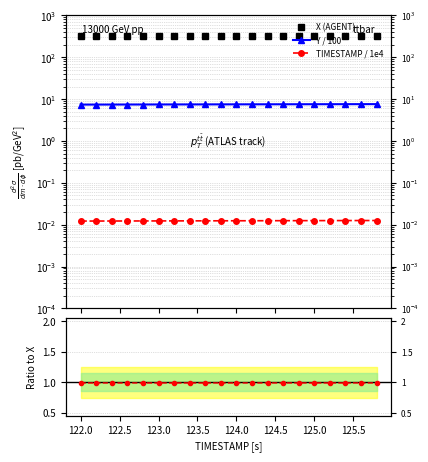

List the labels in order of Y value, smallest first.

122.0, 122.2, 122.4, 122.6, 122.8, 123.0, 123.2, 123.4, 123.6, 123.8, 124.0, 124.2, 124.4, 124.6, 124.8, 125.0, 125.2, 125.4, 125.6, 125.8